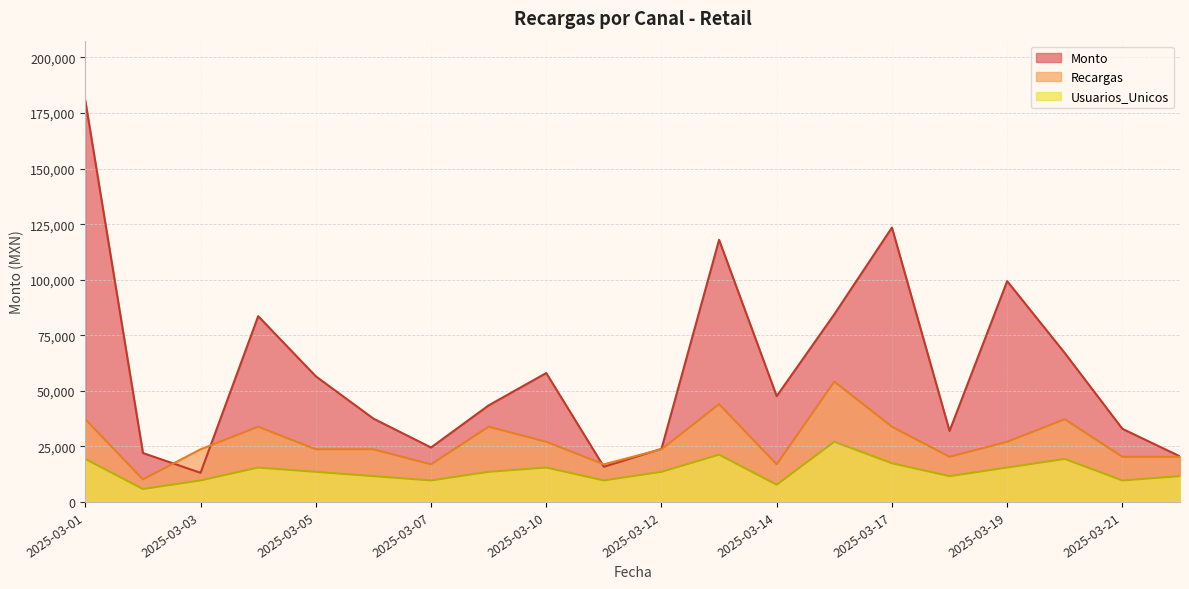

Is it true that the value at 2025-03-11 is 15820?

True